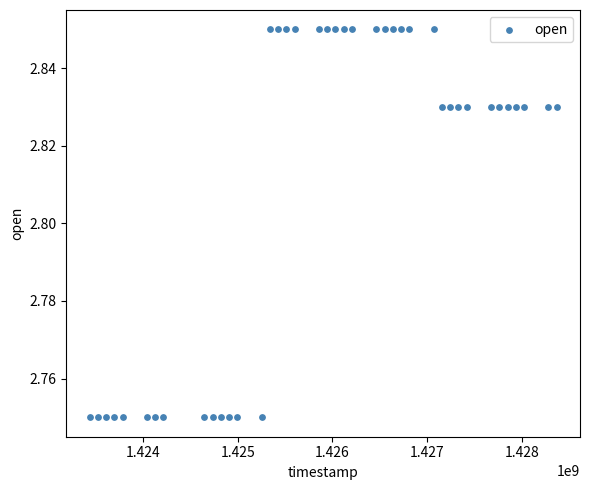

What is the range of X values (max minus min)?

4924800.0